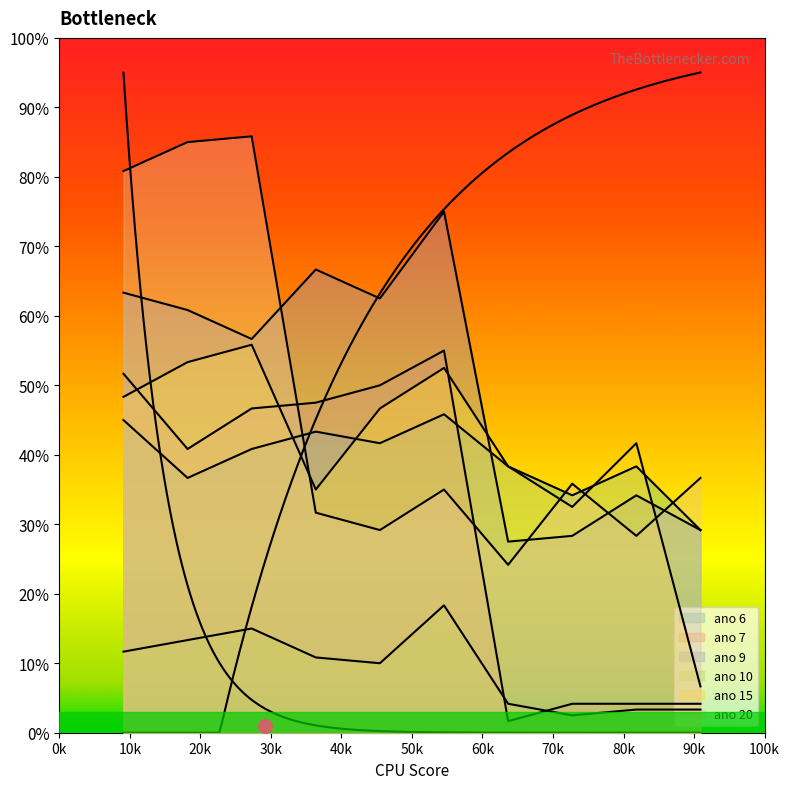

What is the difference between the highest and lowest values at ano 9?

0.4